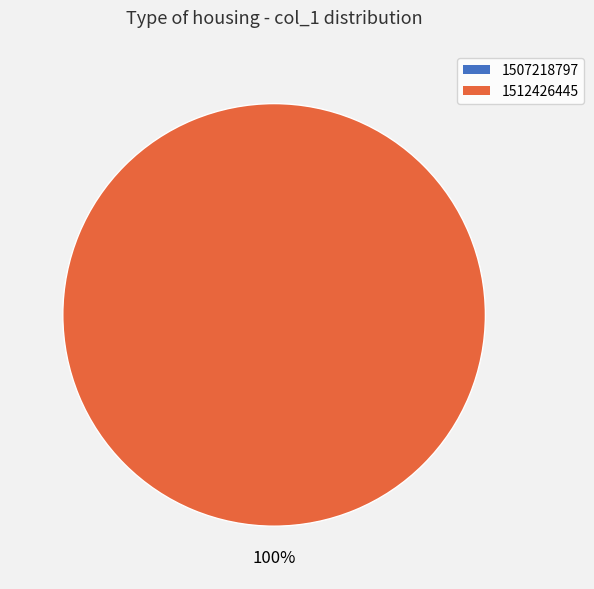

Is there a majority slice in this chart?

Yes